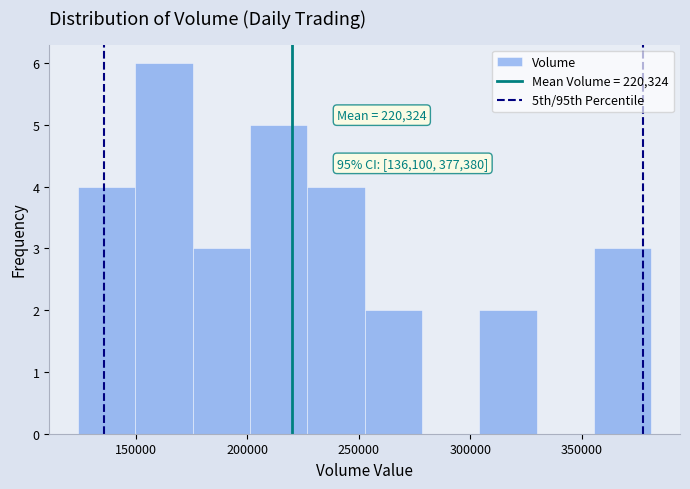

Which range on the x-axis has the tallest bar?

150000 to 175000